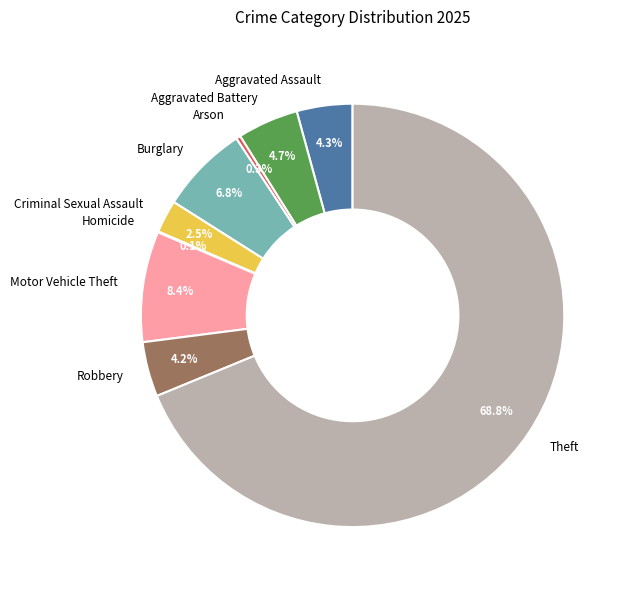

To the nearest percent, what is the combined percentage of Motor Vehicle Theft and Aggravated Battery?

13%